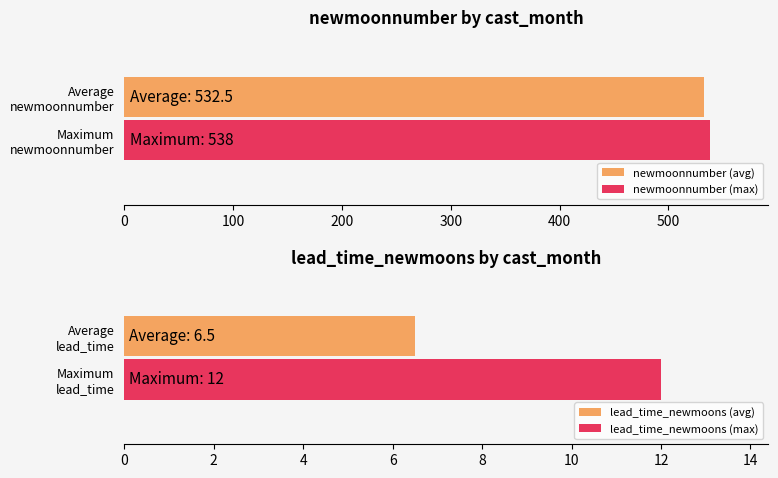

What is the maximum value for newmoonnumber (max)?

538.0